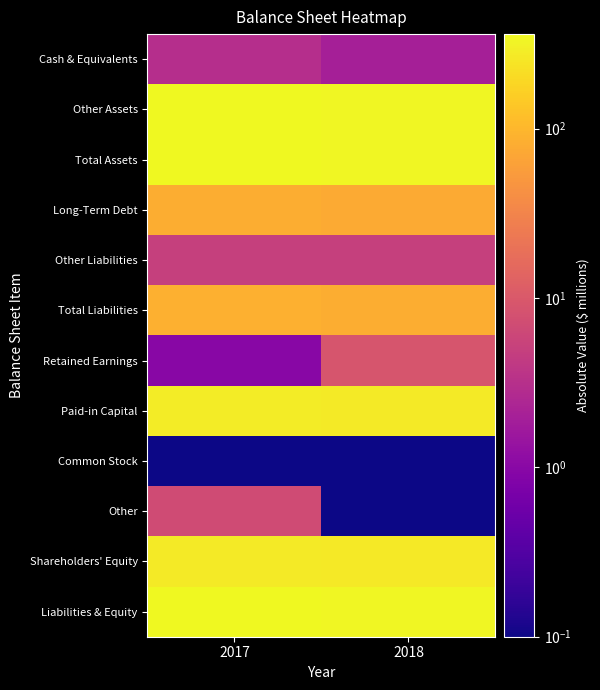

At which category does the chart reach its peak across all series?

2017